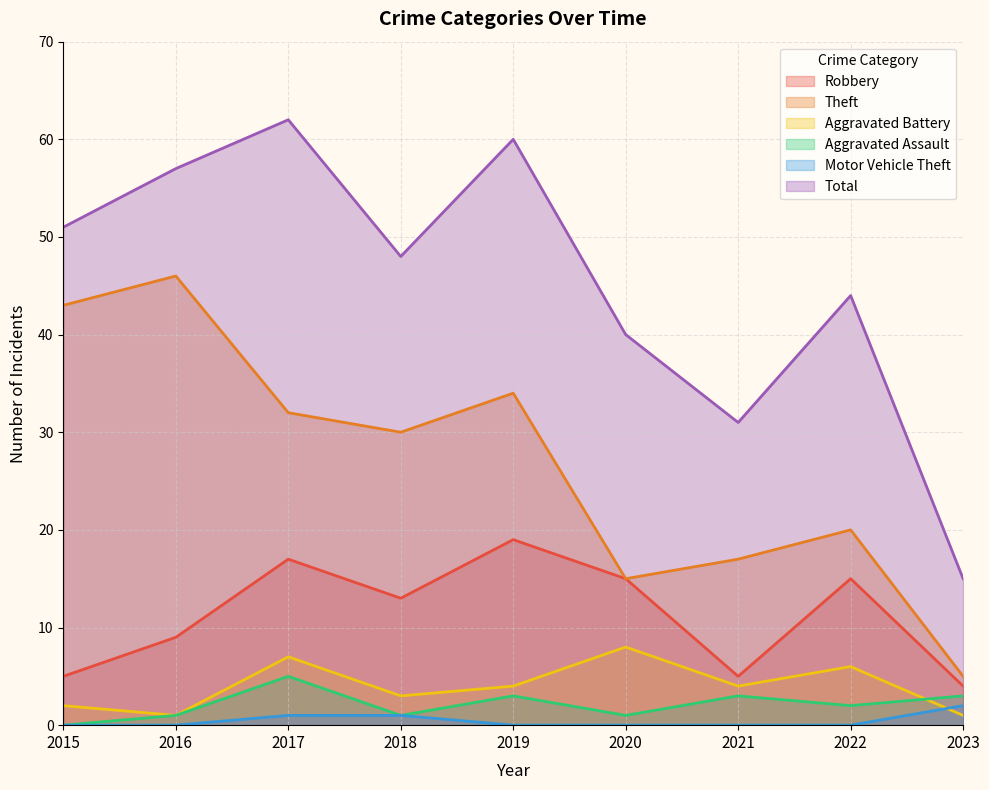

Does the chart have visible grid lines?

Yes